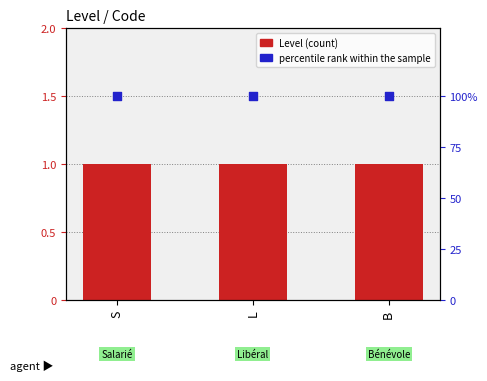

Which series has the largest total across all categories?

percentile rank within the sample